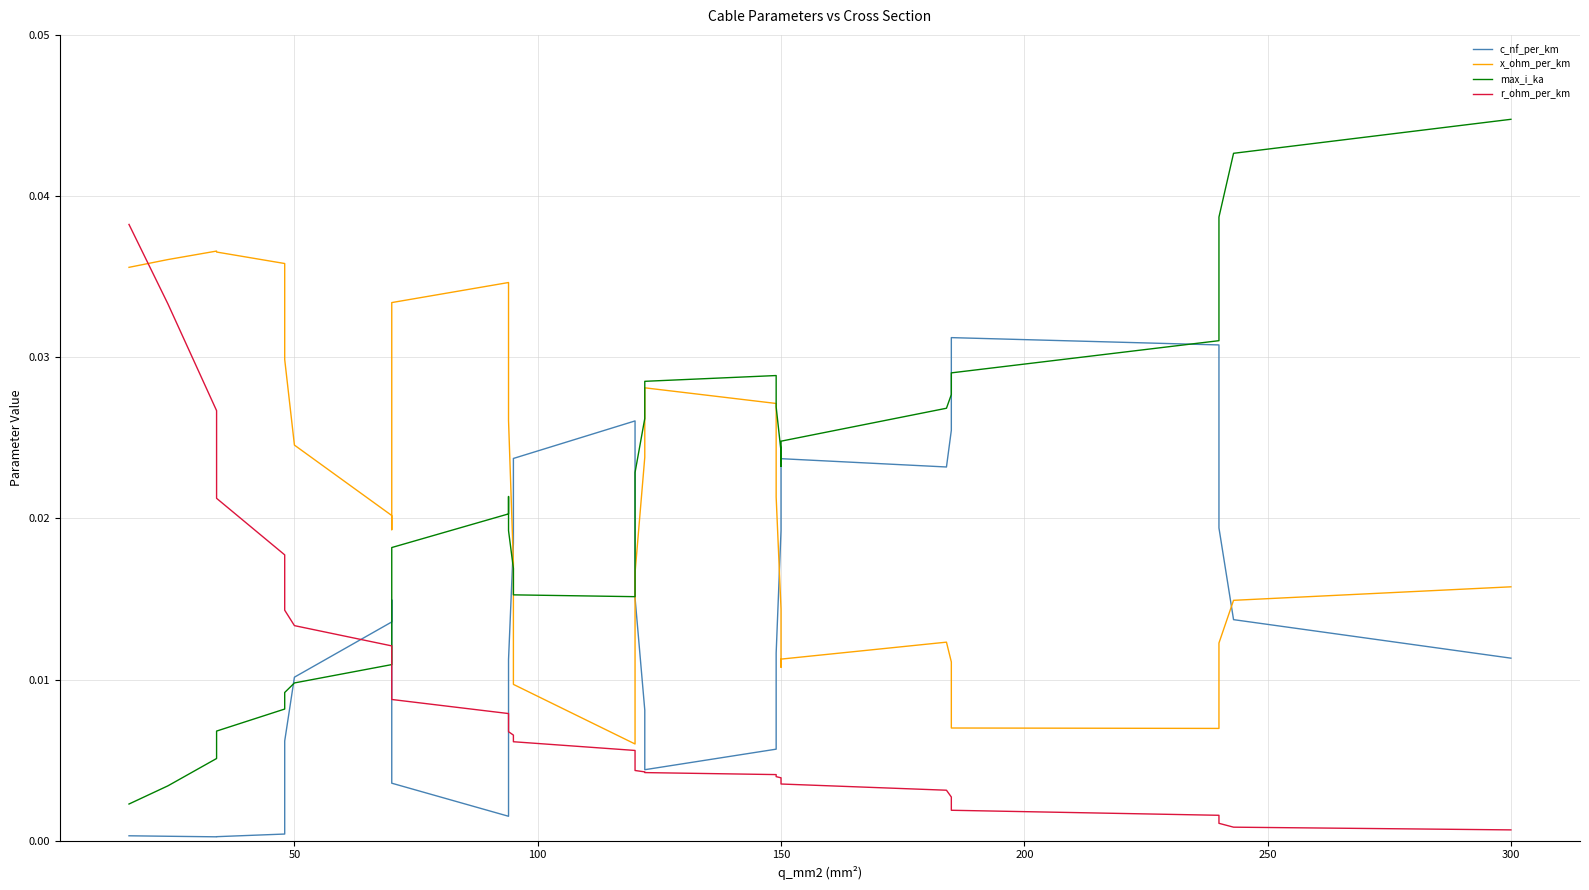

How many lines are shown in the chart?

4